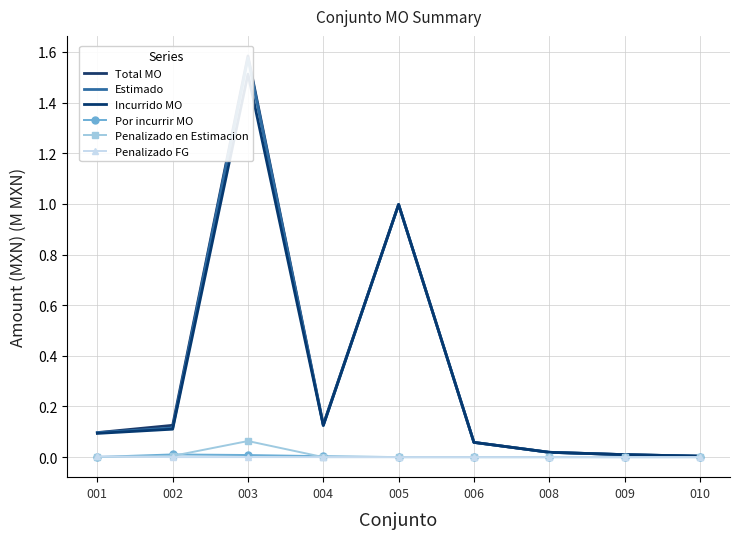

True or false: Penalizado FG and Estimado cross at least once.

False